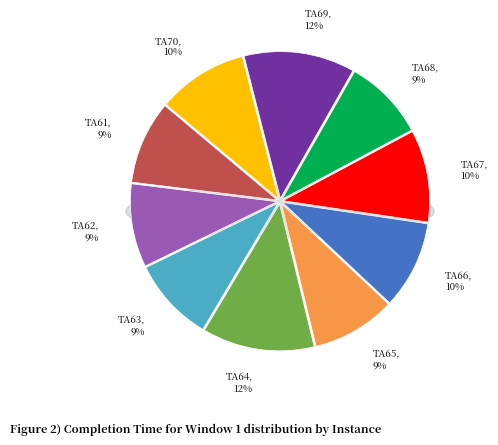

What portion of the pie excludes TA68?

91.0%